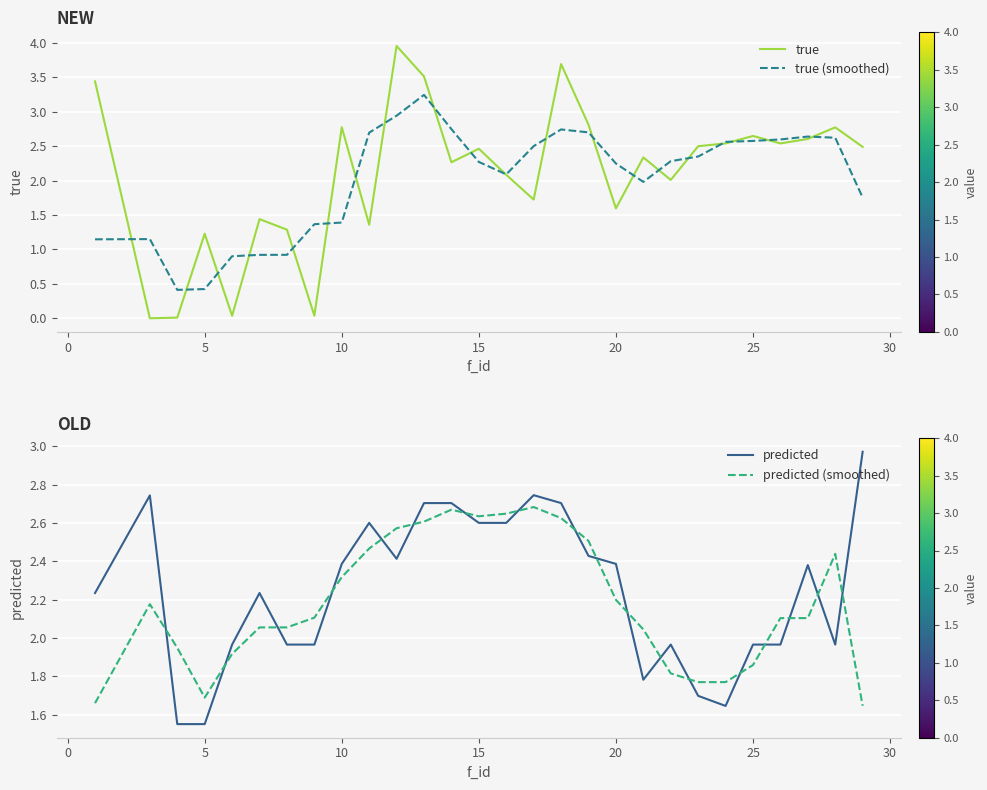

The true series shows 0.9 at 25. True or false?

False